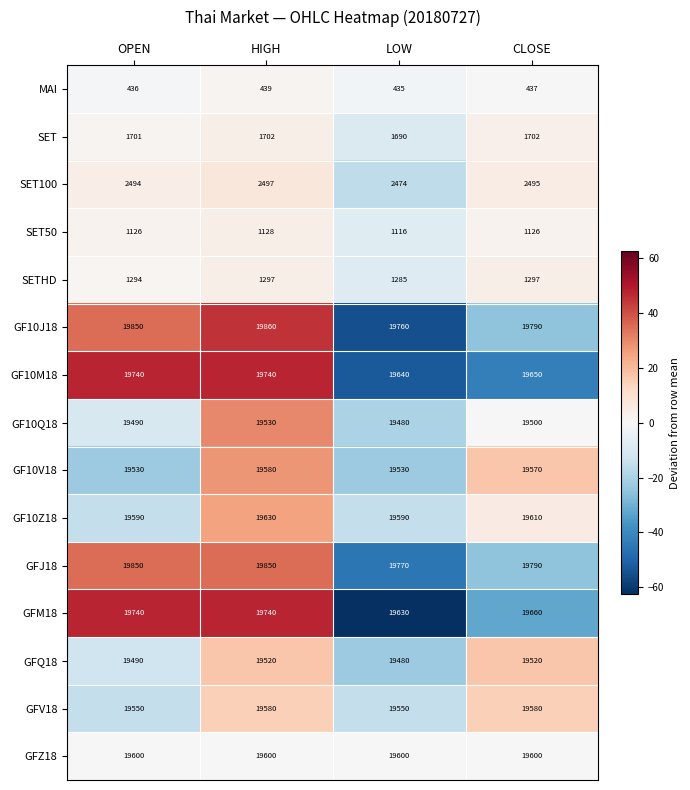

What is the smallest value displayed?

435